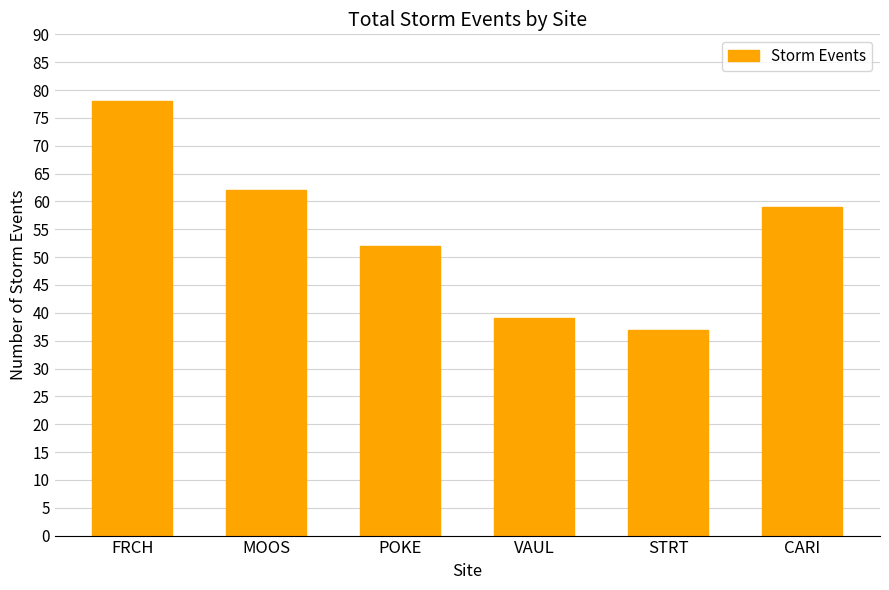

The value at POKE is 84. True or false?

False